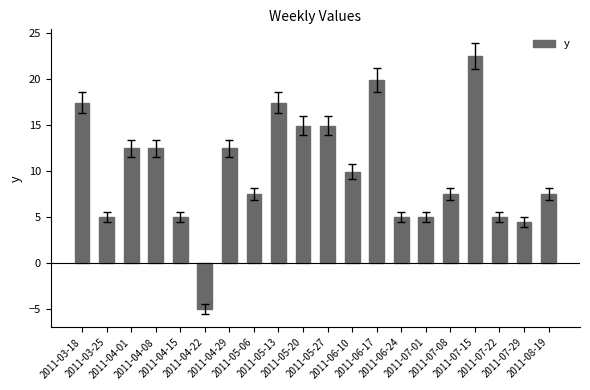

The chart shows a value of 16.0 at 2011-06-10. True or false?

False